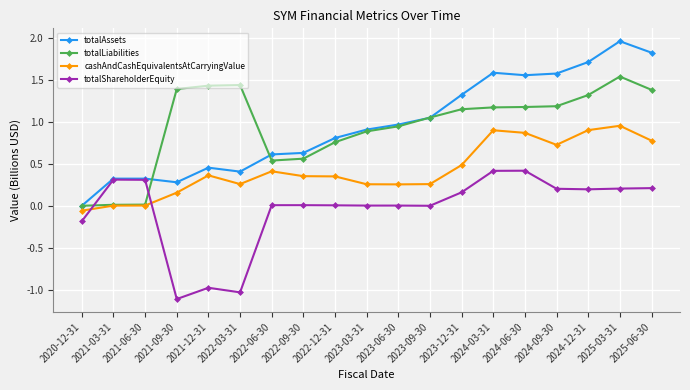

Which category has the lowest value across all series?

2021-09-30